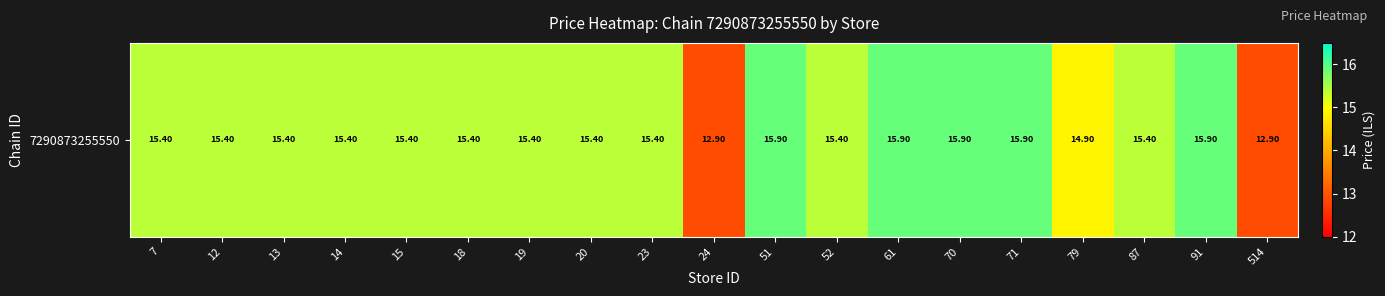

The chart shows a value of 15.4 at 18. True or false?

True